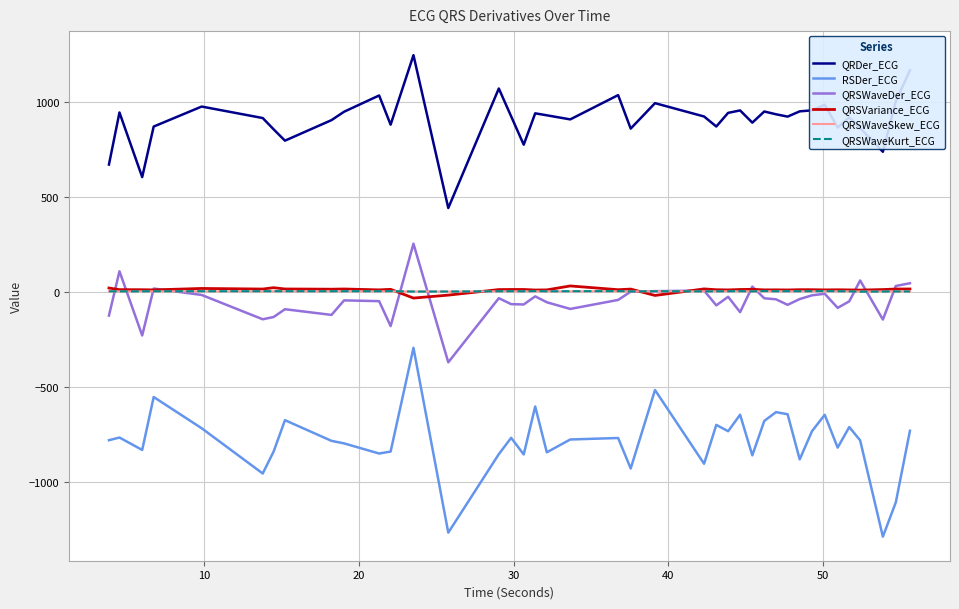

Which series has the widest spread of values?

RSDer_ECG